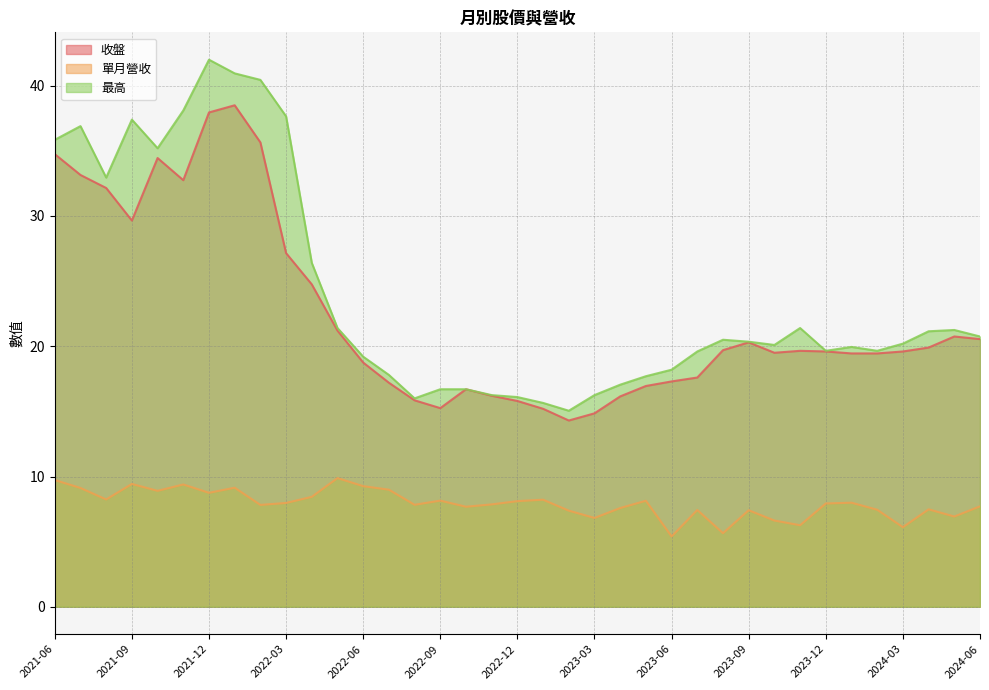

Does the chart have visible grid lines?

Yes